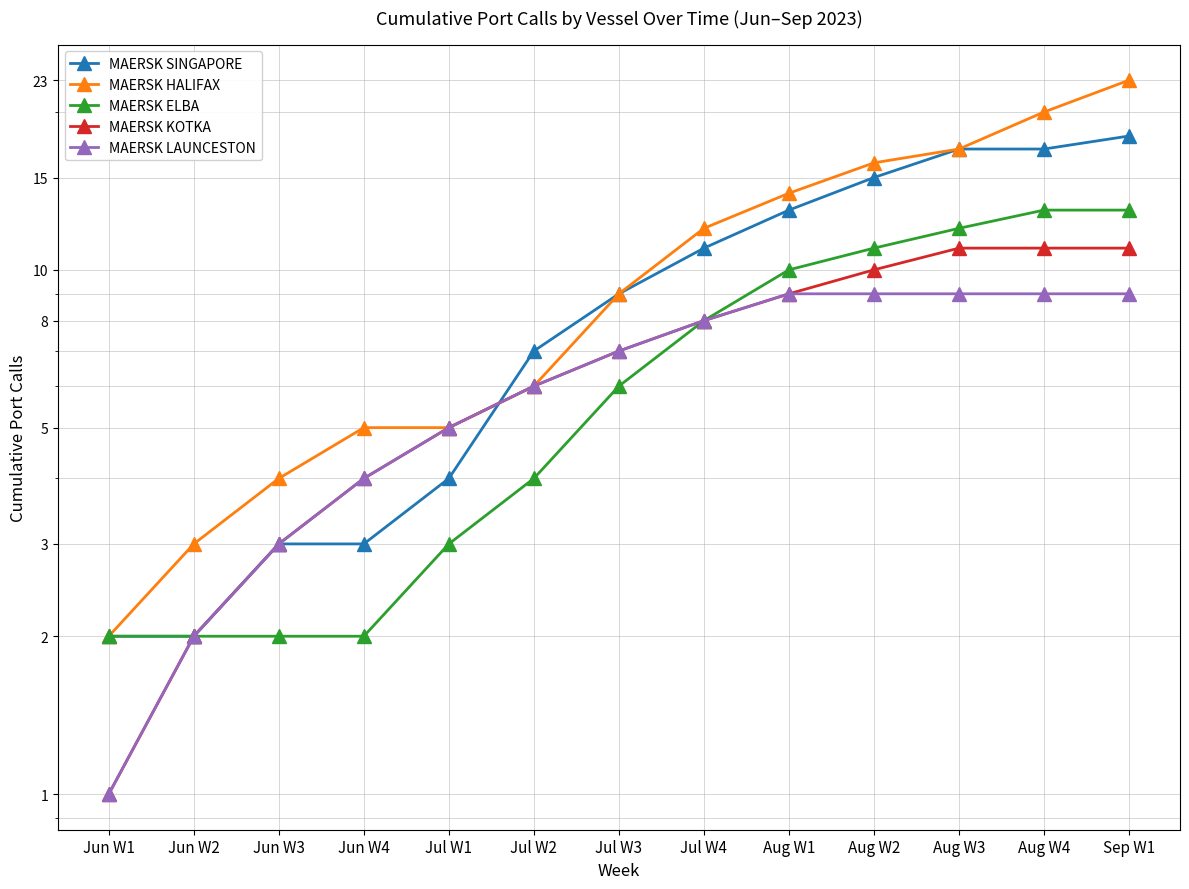

Which series has the widest spread of values?

MAERSK HALIFAX